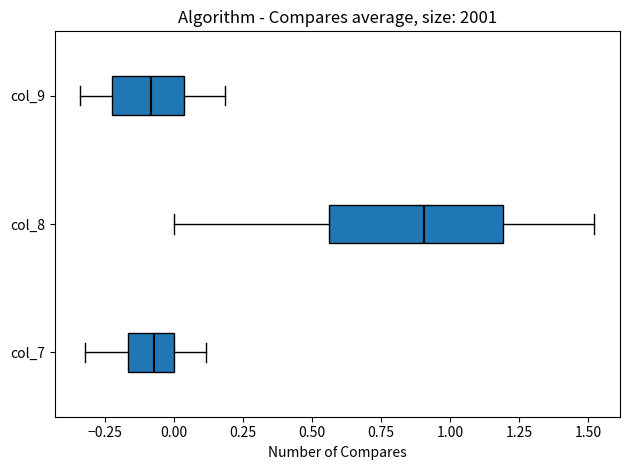

Reading bottom to top, transcribe this box plot: for each box, give where its median line is, the range the box spans, and where its two whiskers end, as read against the x-axis. The values are not printed on the chart, so give them approximately, as read against the axis.

col_7: median -0.05, box -0.15 to 0.00, whiskers -0.30 to 0.10
col_8: median 0.90, box 0.55 to 1.20, whiskers 0.00 to 1.50
col_9: median -0.10, box -0.20 to 0.05, whiskers -0.35 to 0.20